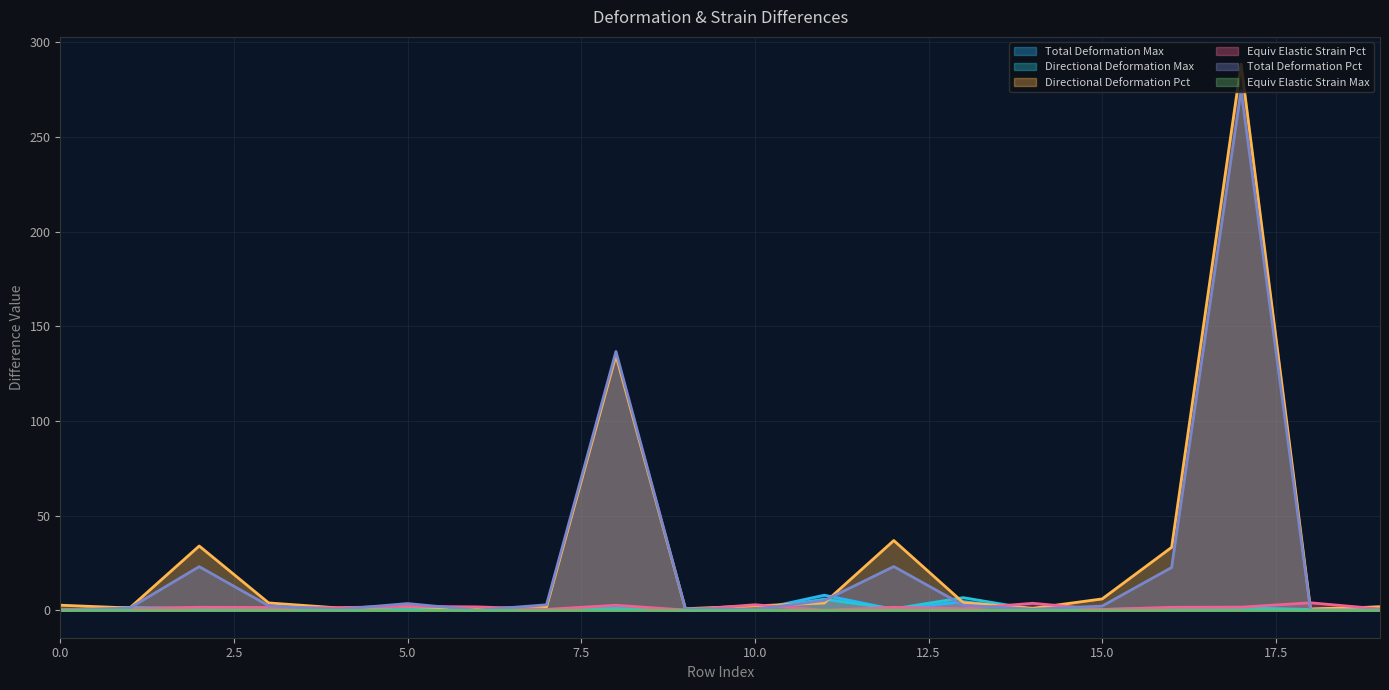

What is the total value across all series at 6?

3.7